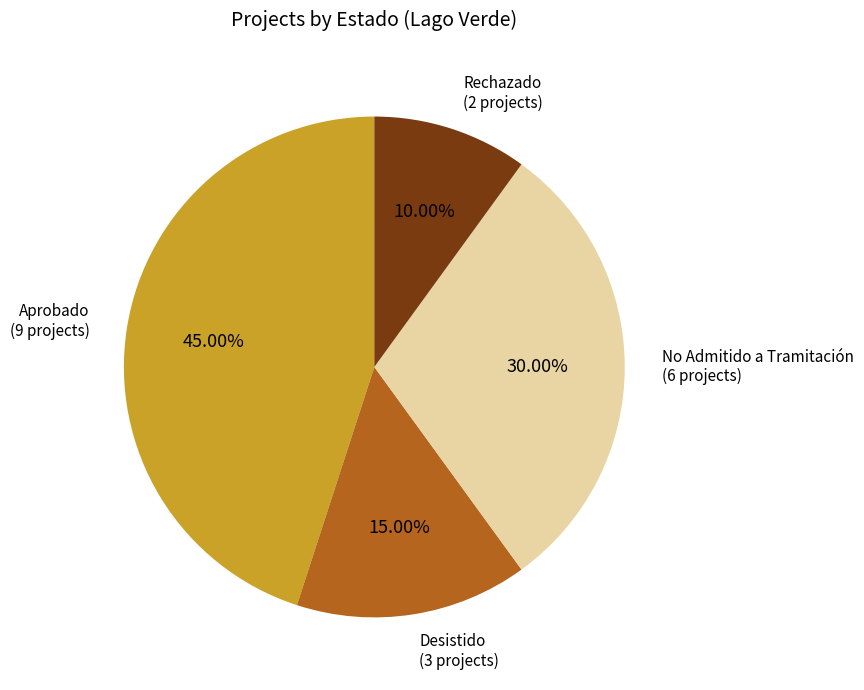

What is the ratio of the value at No Admitido a Tramitación to the value at Desistido?

2.0